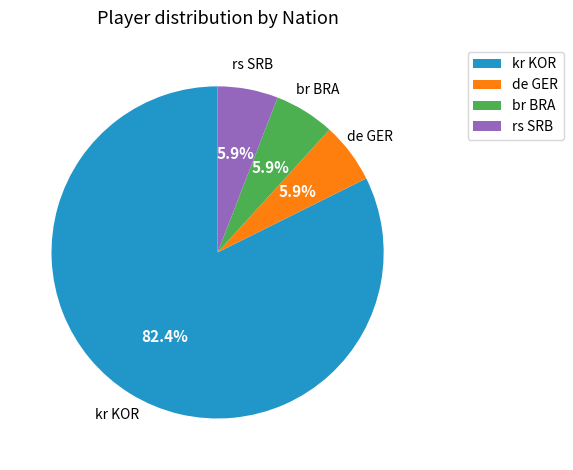

Does any single category account for the majority?

Yes